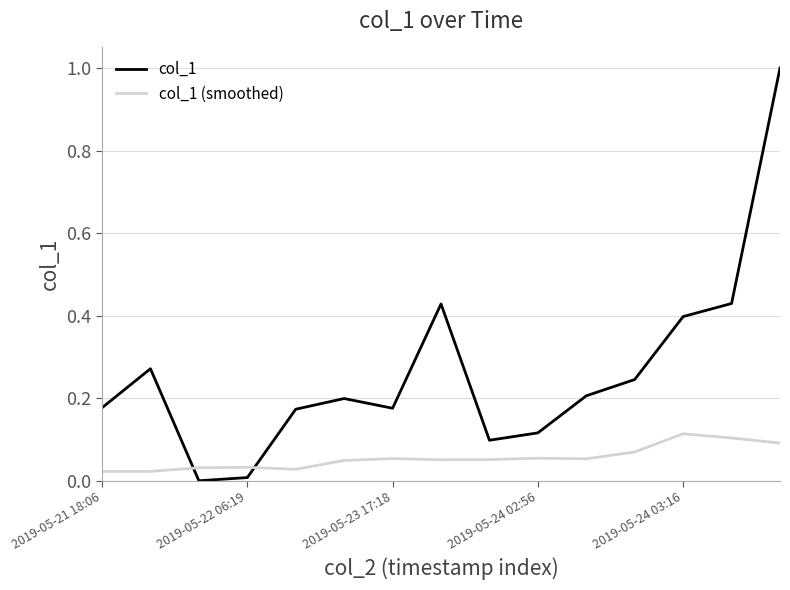

List the series in order of their peak value, highest first.

col_1, col_1 (smoothed)